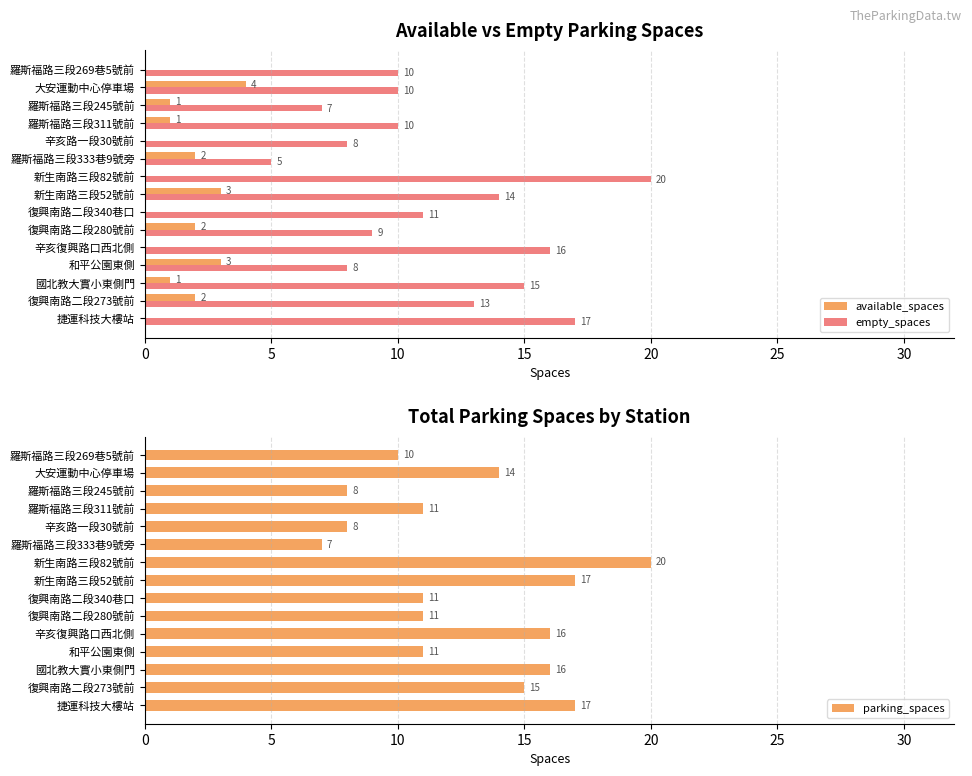

Are the bars horizontal?

Yes